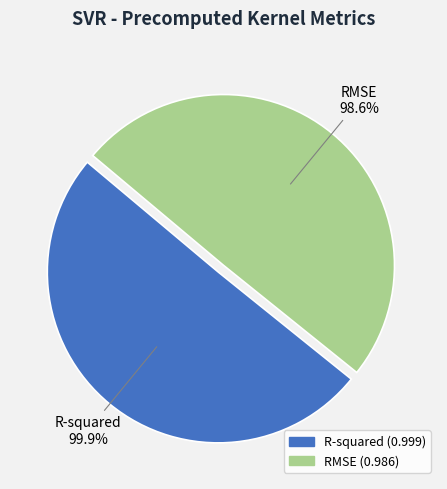

To the nearest percent, what is the combined percentage of RMSE and R-squared?

100%